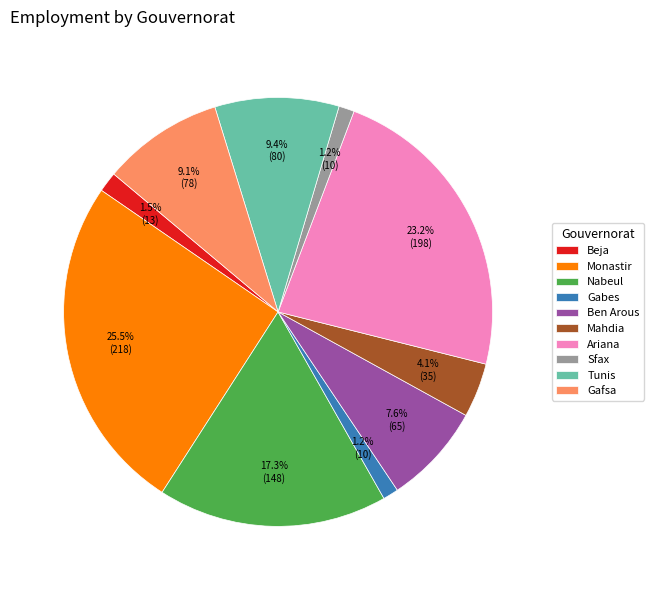

To the nearest percent, what is the average slice percentage?

10%